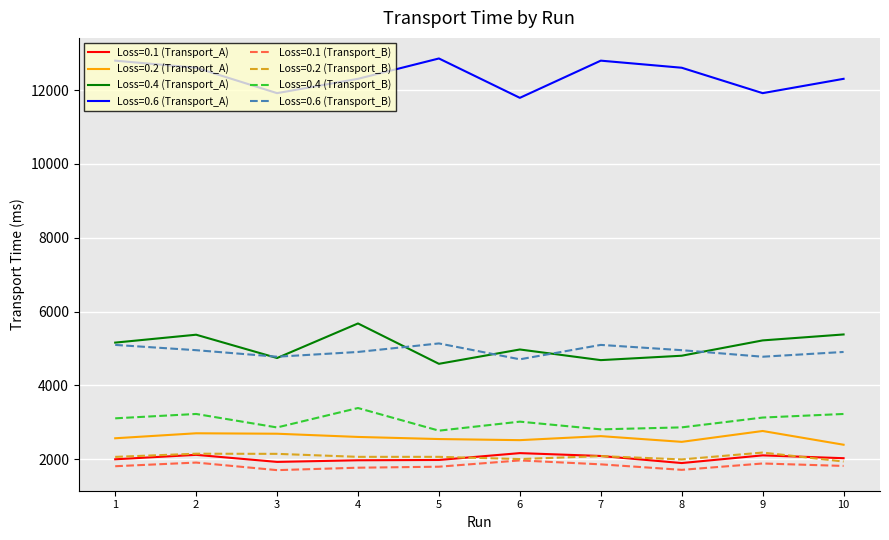

Where is the first local minimum for Loss=0.6 (Transport_A)?

3